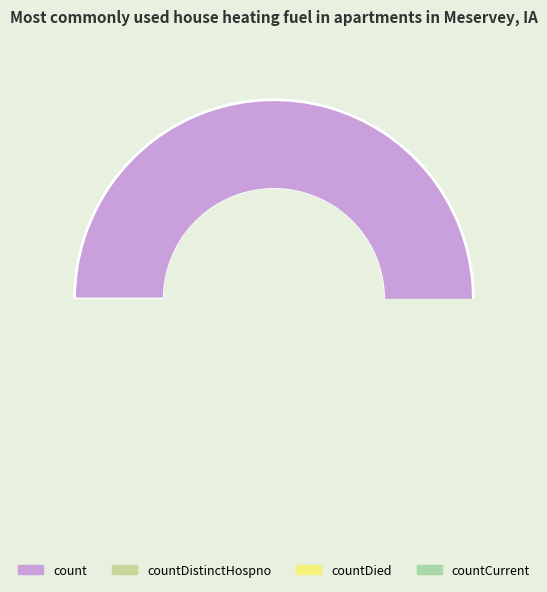

What portion of the pie excludes countDistinctHospno?

99.9%